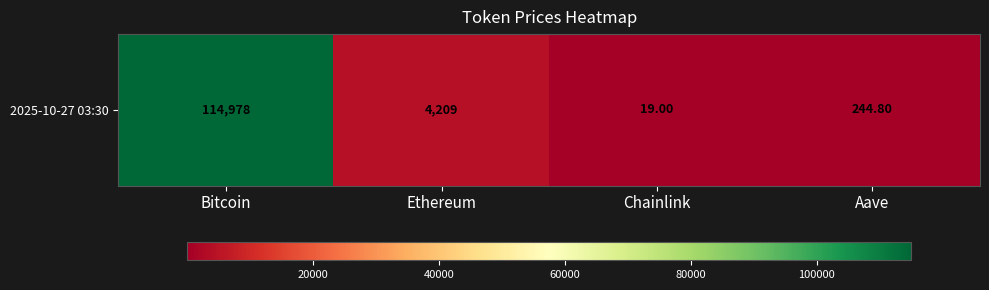

Rank the categories by value from highest to lowest.

Bitcoin, Ethereum, Aave, Chainlink